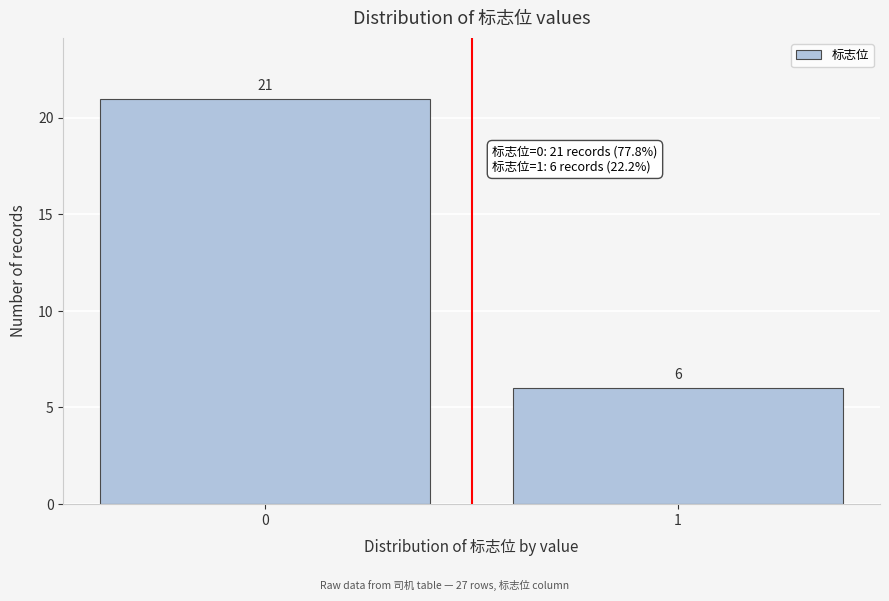

Reading left to right, list all the values displayed in this chart.

0=21	1=6